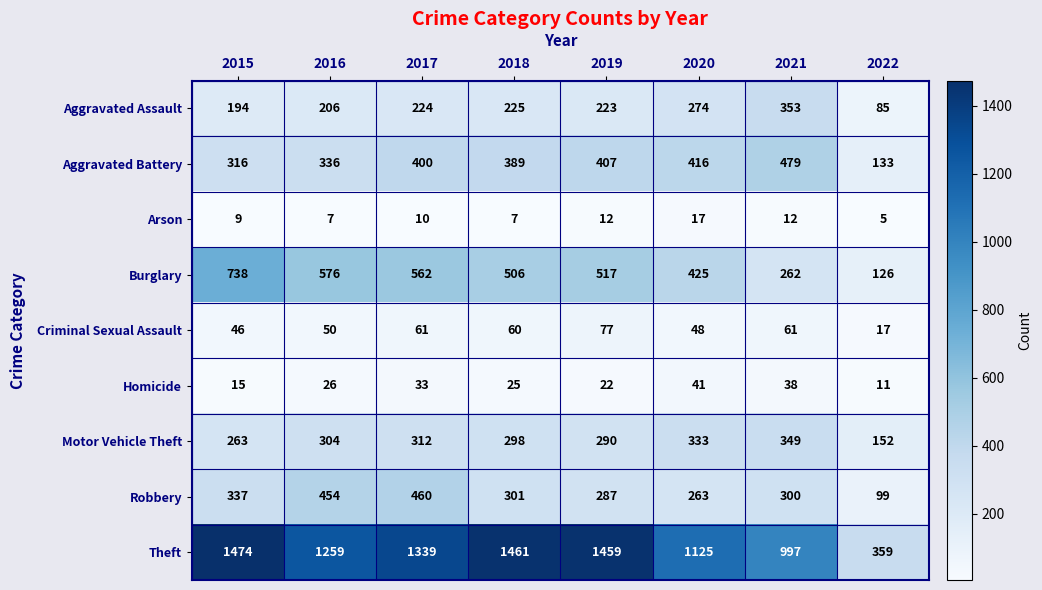

What is the greatest value displayed?

1474